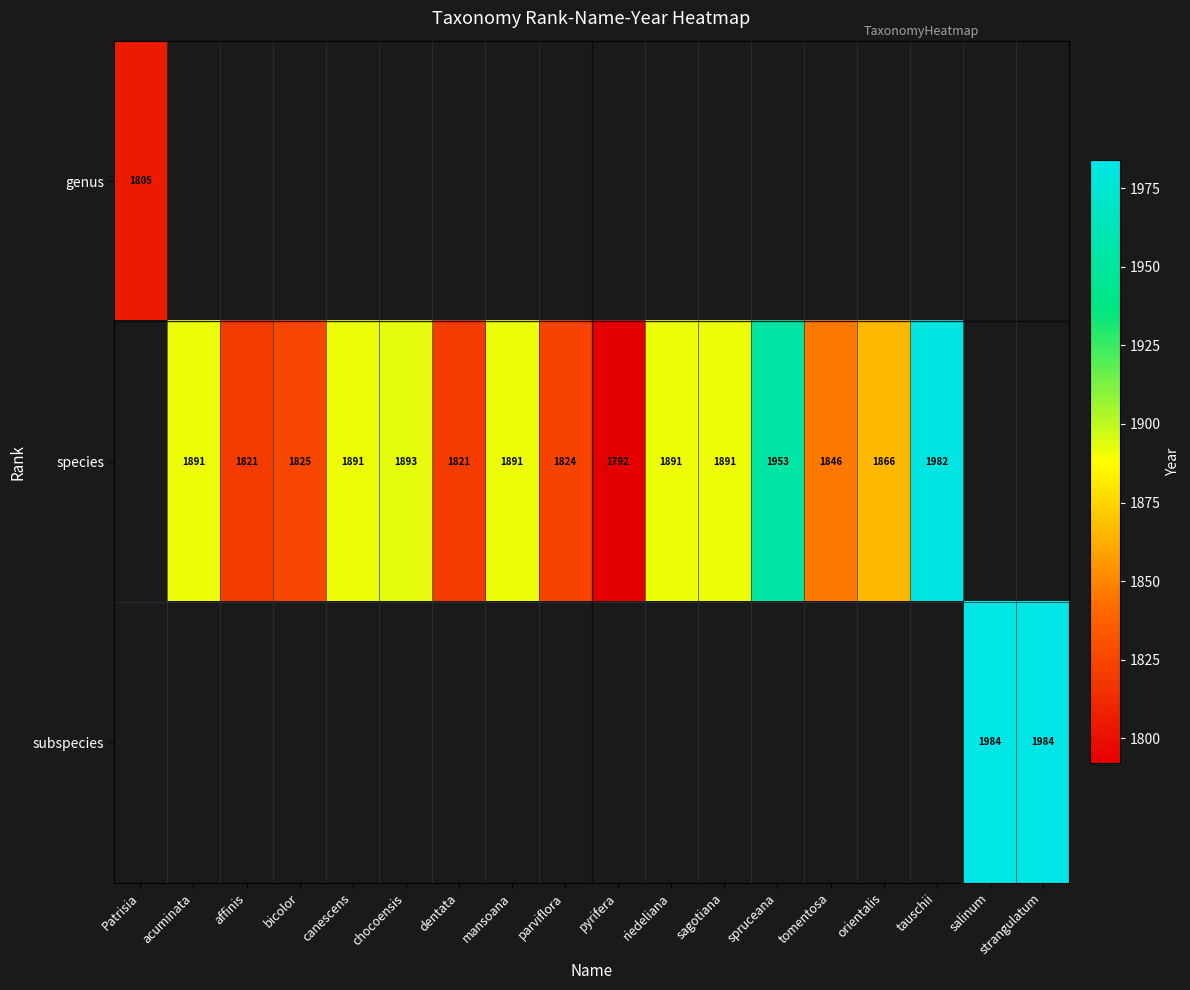

True or false: species has a value of 1891 at mansoana.

True